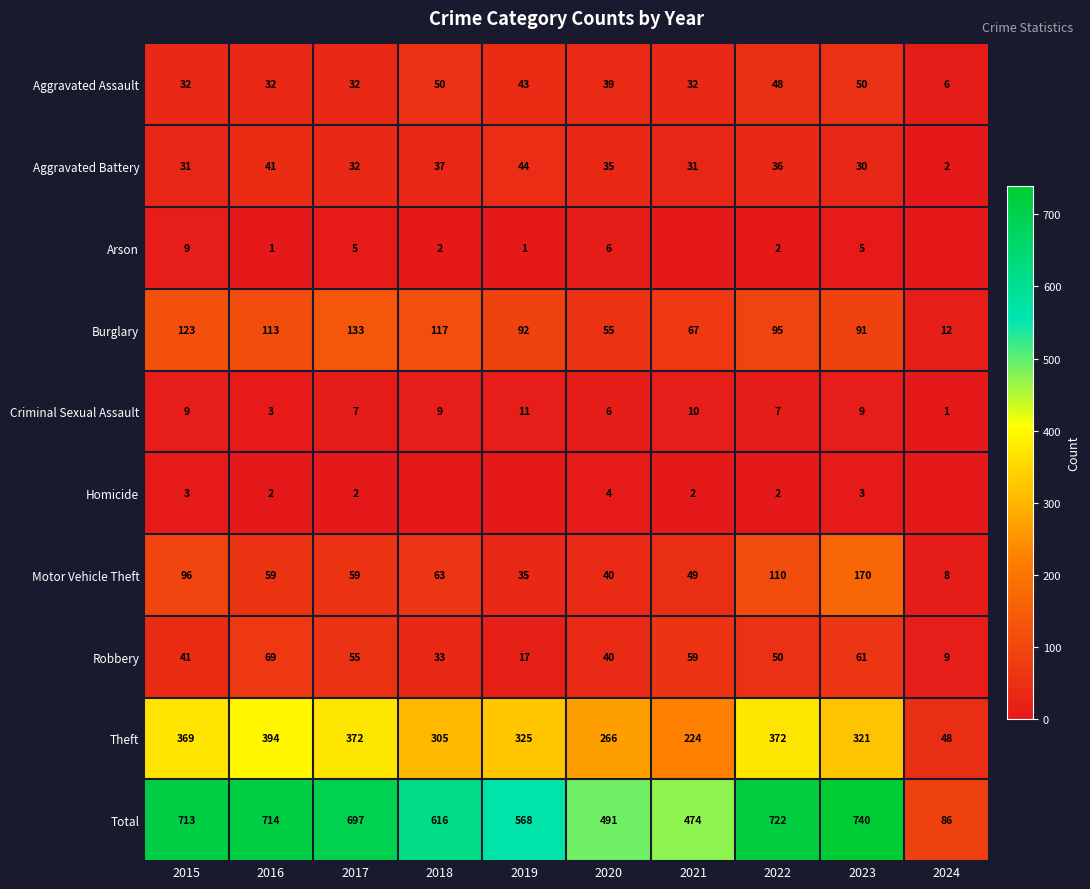

What is the sum of the Aggravated Battery values at 2023 and 2019?

74